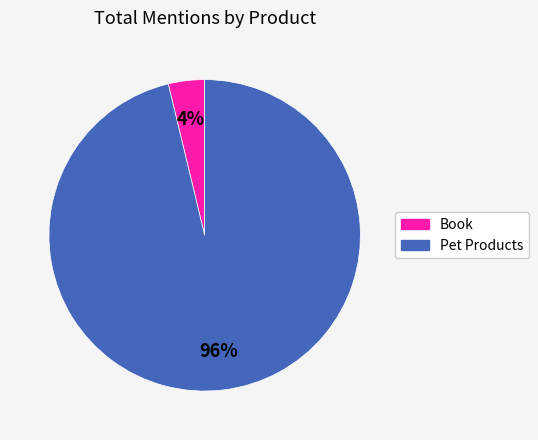

Does any single category account for the majority?

Yes